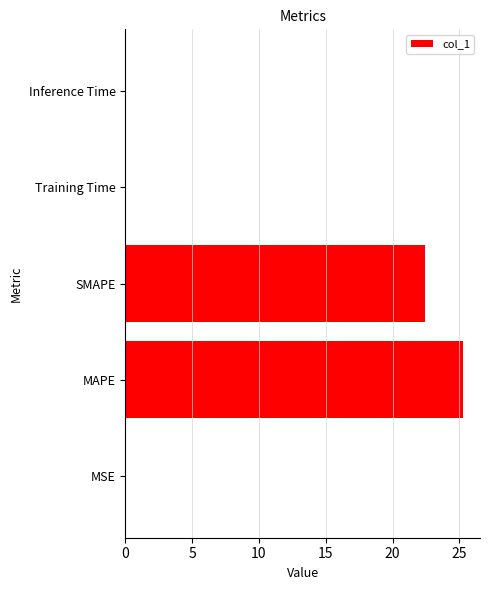

Where is the data nearest to the value 12?

SMAPE